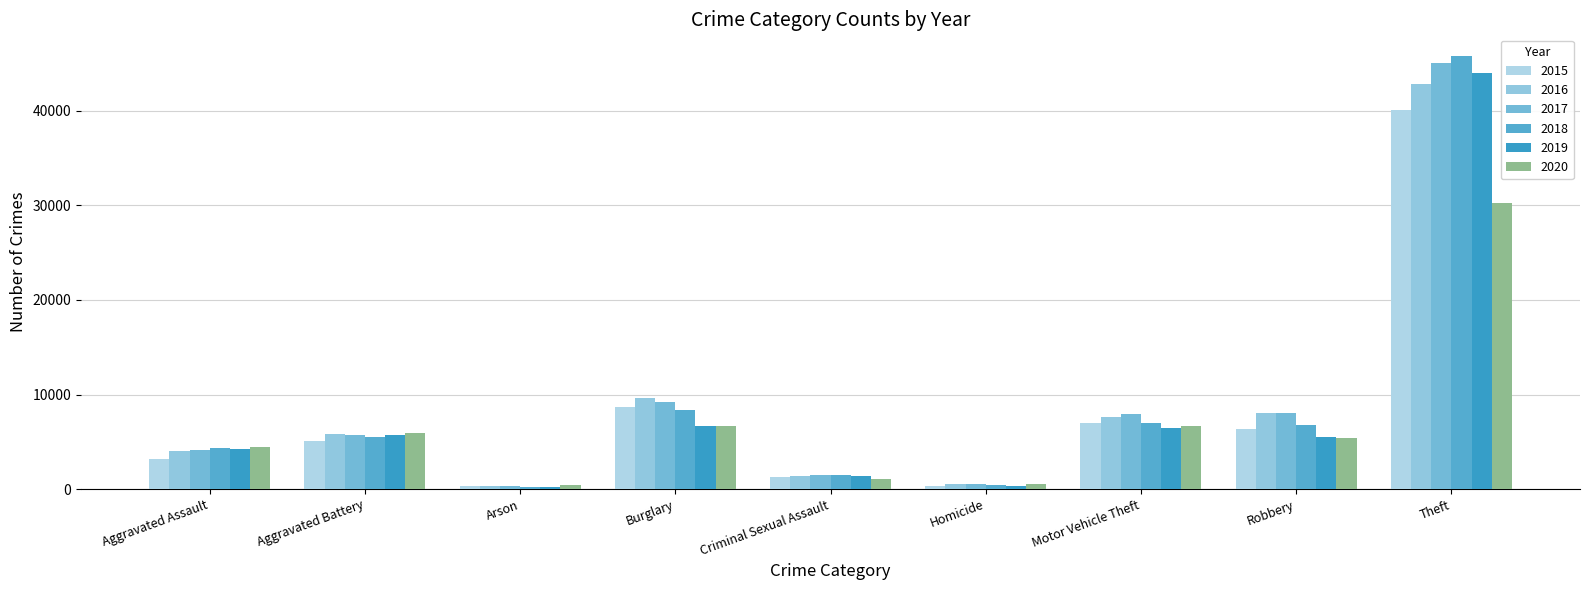

Which series has the largest range (max minus min)?

2018